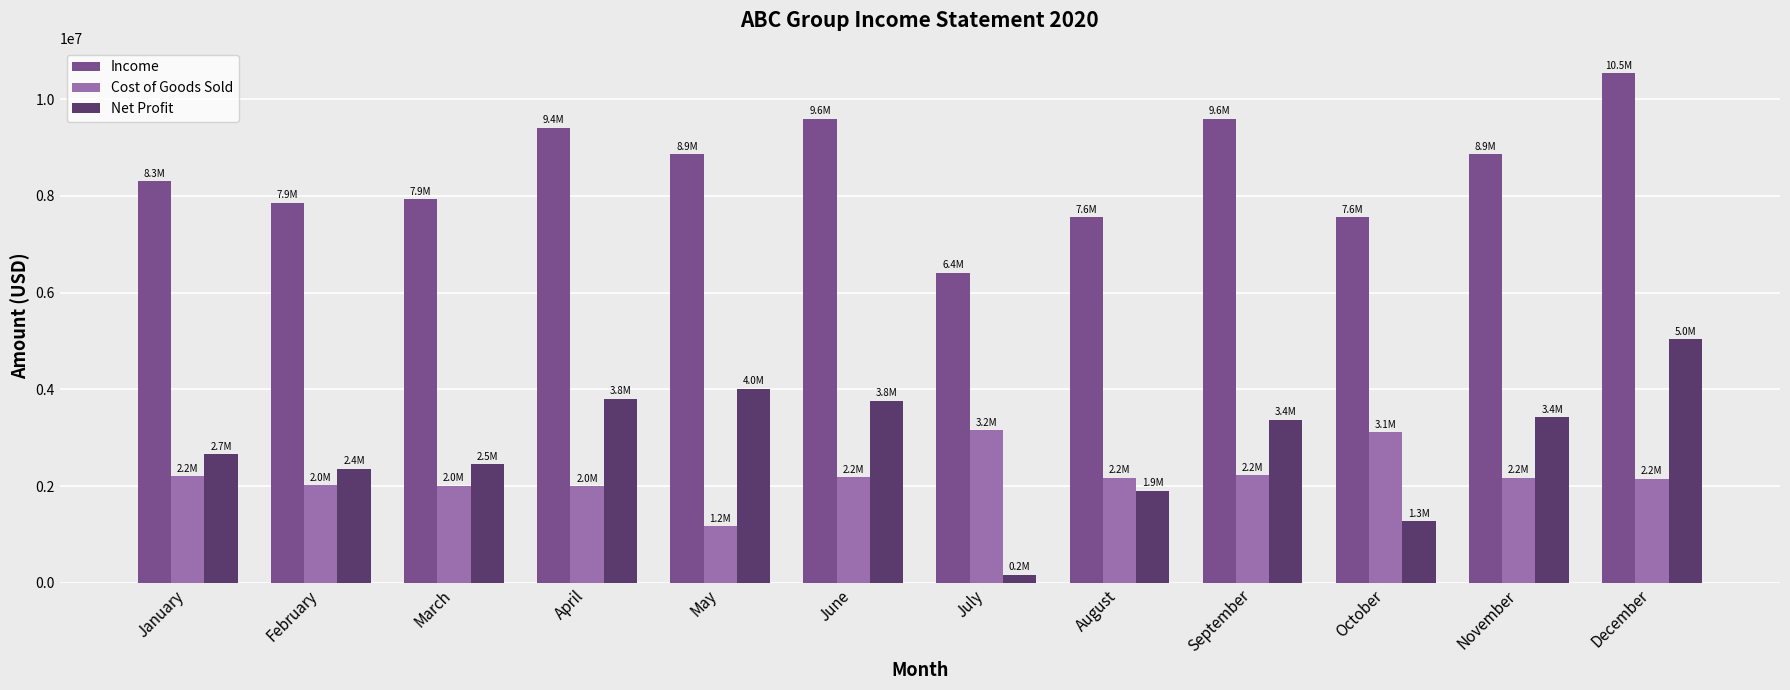

What is the sum of all Net Profit values?

34247868.5